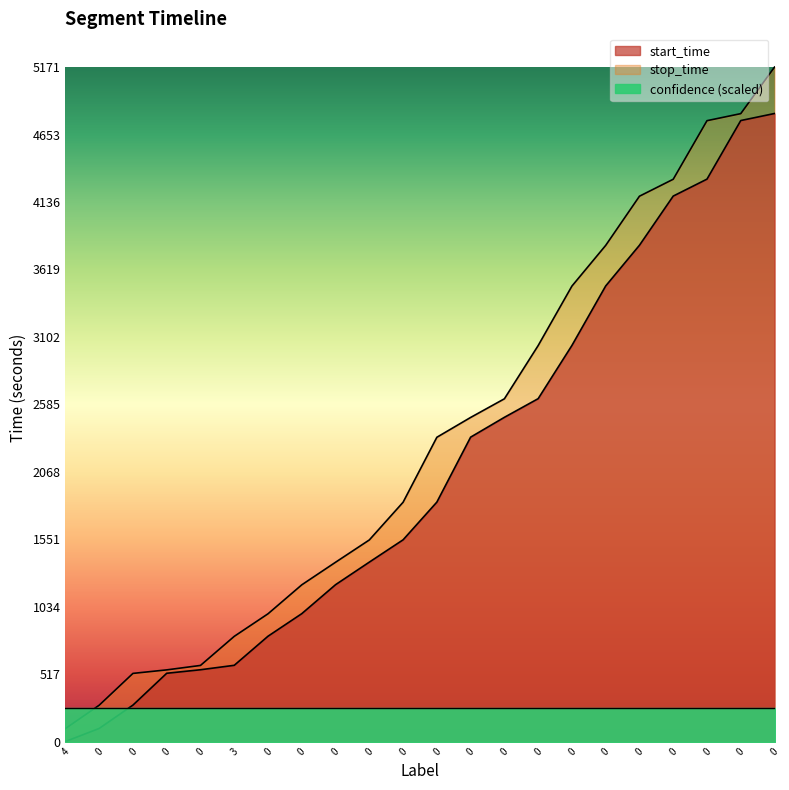

How many lines are shown in the chart?

2